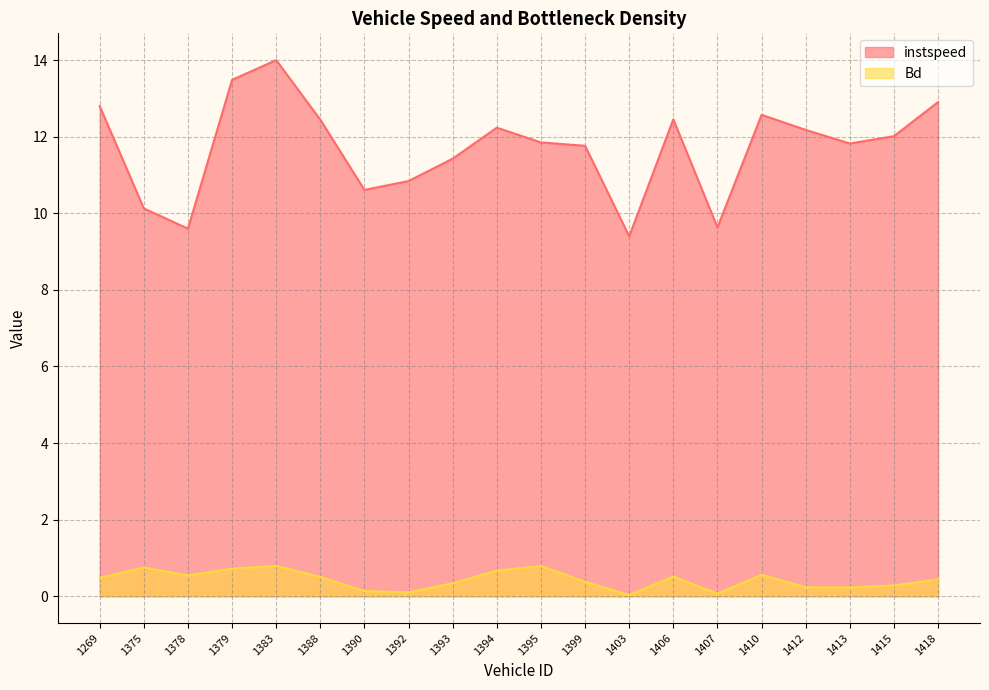

Is it true that Bd equals 0.0 at 1403?

False